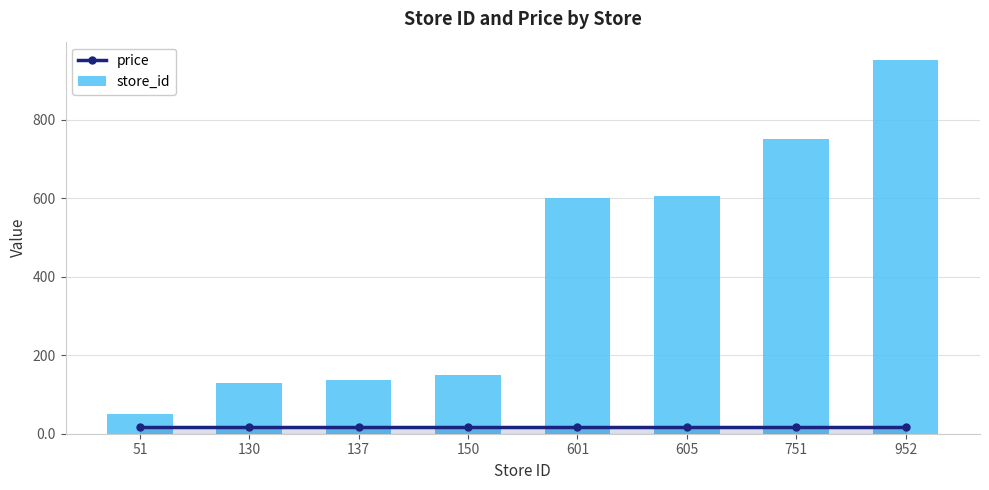

How many groups of bars are there?

8